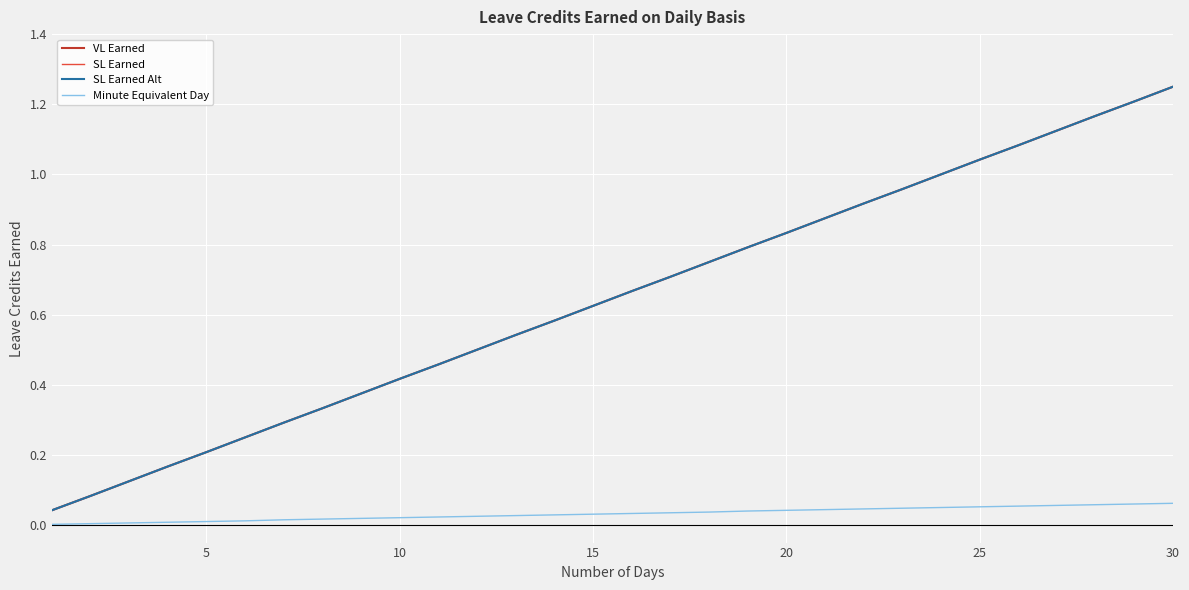

Is this an area chart (filled region under the line)?

No